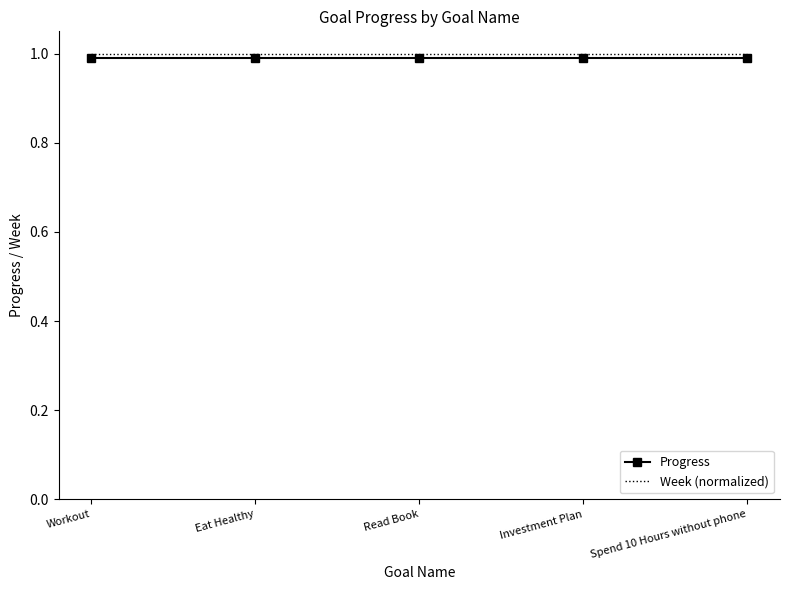

Read the Progress value at Read Book.

1.0